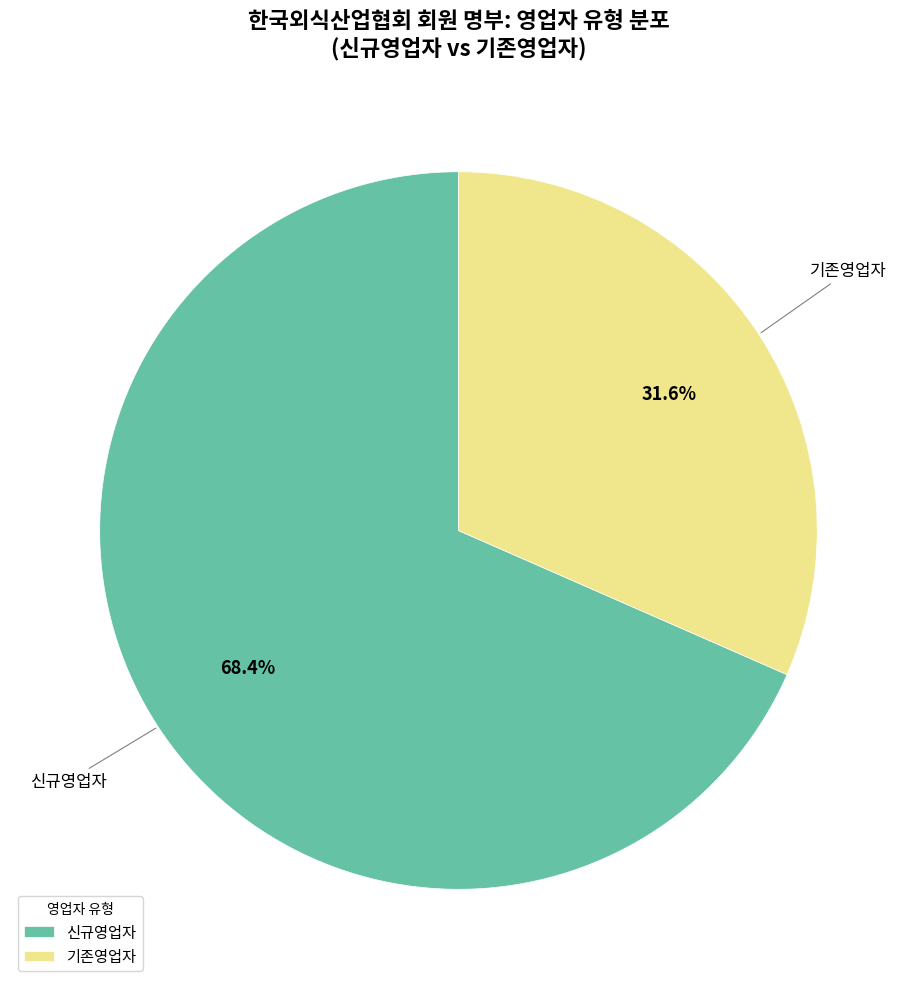

To the nearest percent, what percentage of the pie is 기존영업자?

32%